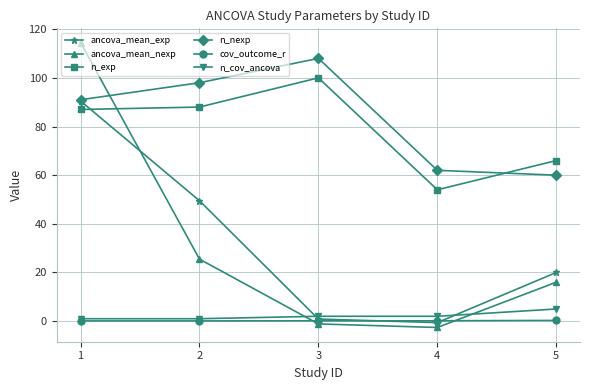

How many interior local valleys does the ancova_mean_exp series have?

1